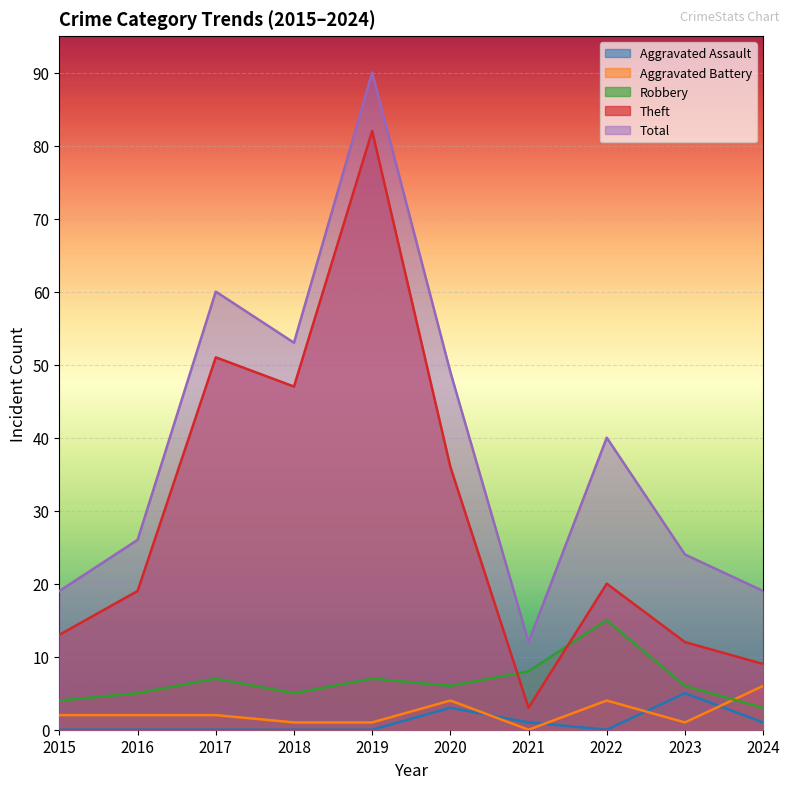

List the labels in order of Total value, largest first.

2019, 2017, 2018, 2020, 2022, 2016, 2023, 2015, 2024, 2021